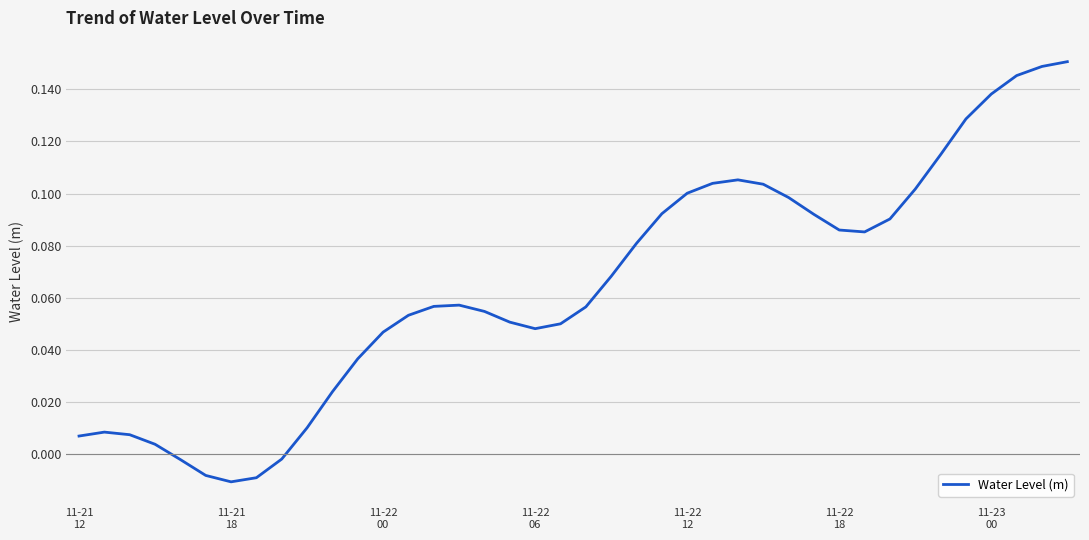

What is the value of the 33rd point from the left?

0.1